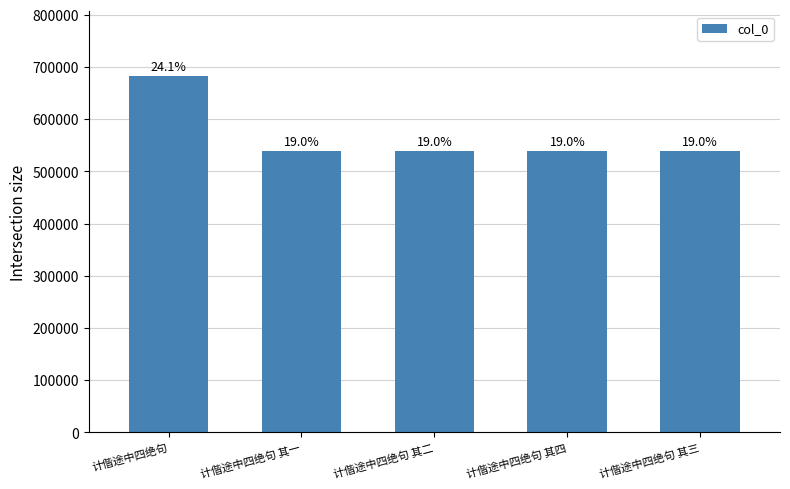

True or false: the data shows 539717 at 计偕途中四绝句 其一.

True